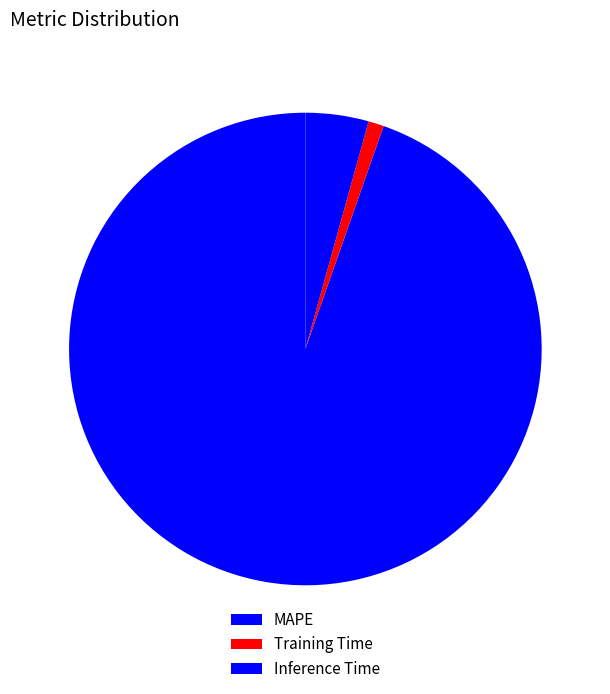

Rank the categories by value from lowest to highest.

Training Time, Inference Time, MAPE